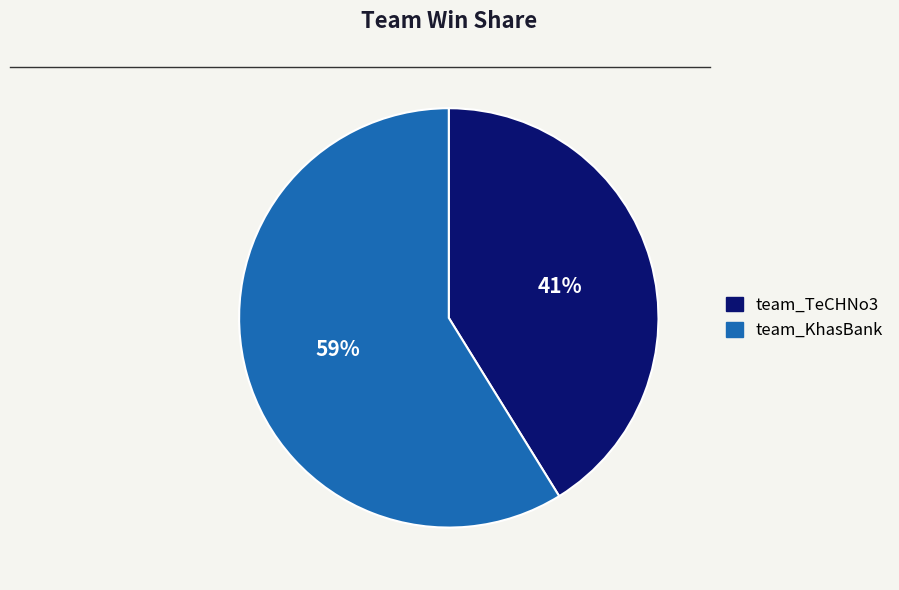

To the nearest percent, what portion does team_TeCHNo3 represent?

41%